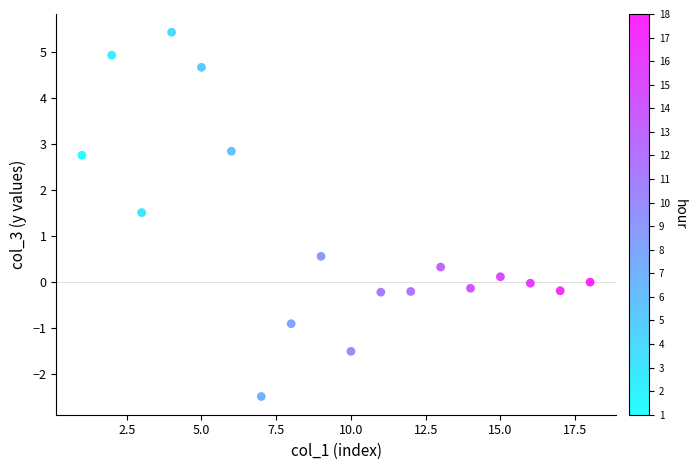

What is the range of X values (max minus min)?

17.0